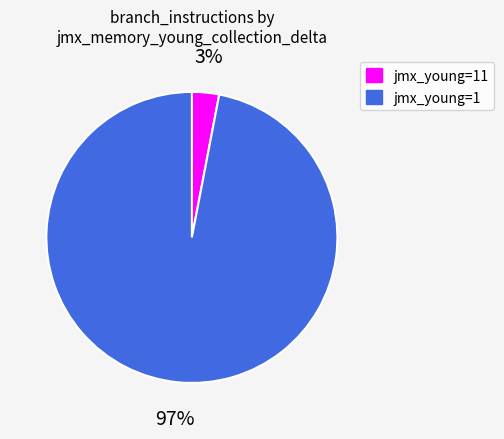

Does any single category account for the majority?

Yes